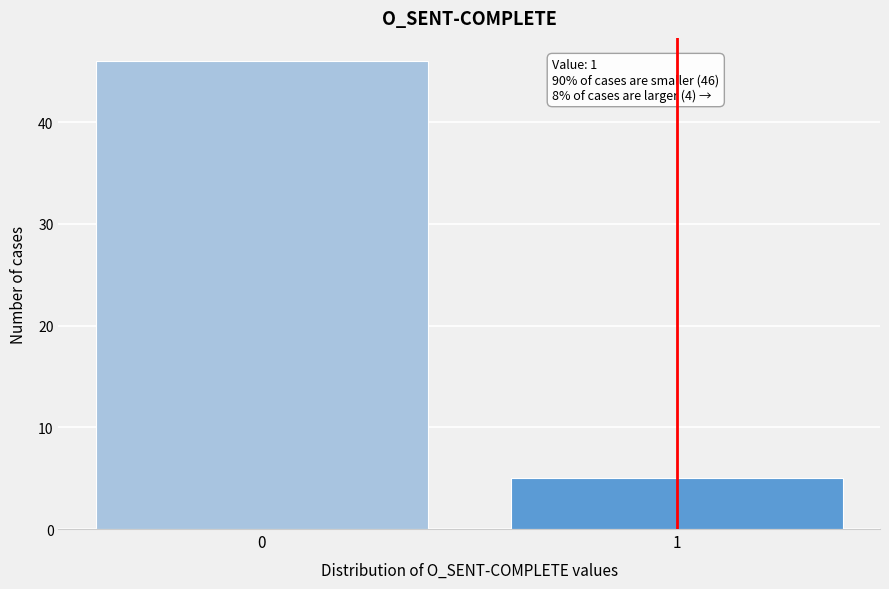

Reading right to left, transcribe all the data shown in this chart.

1=5	0=46